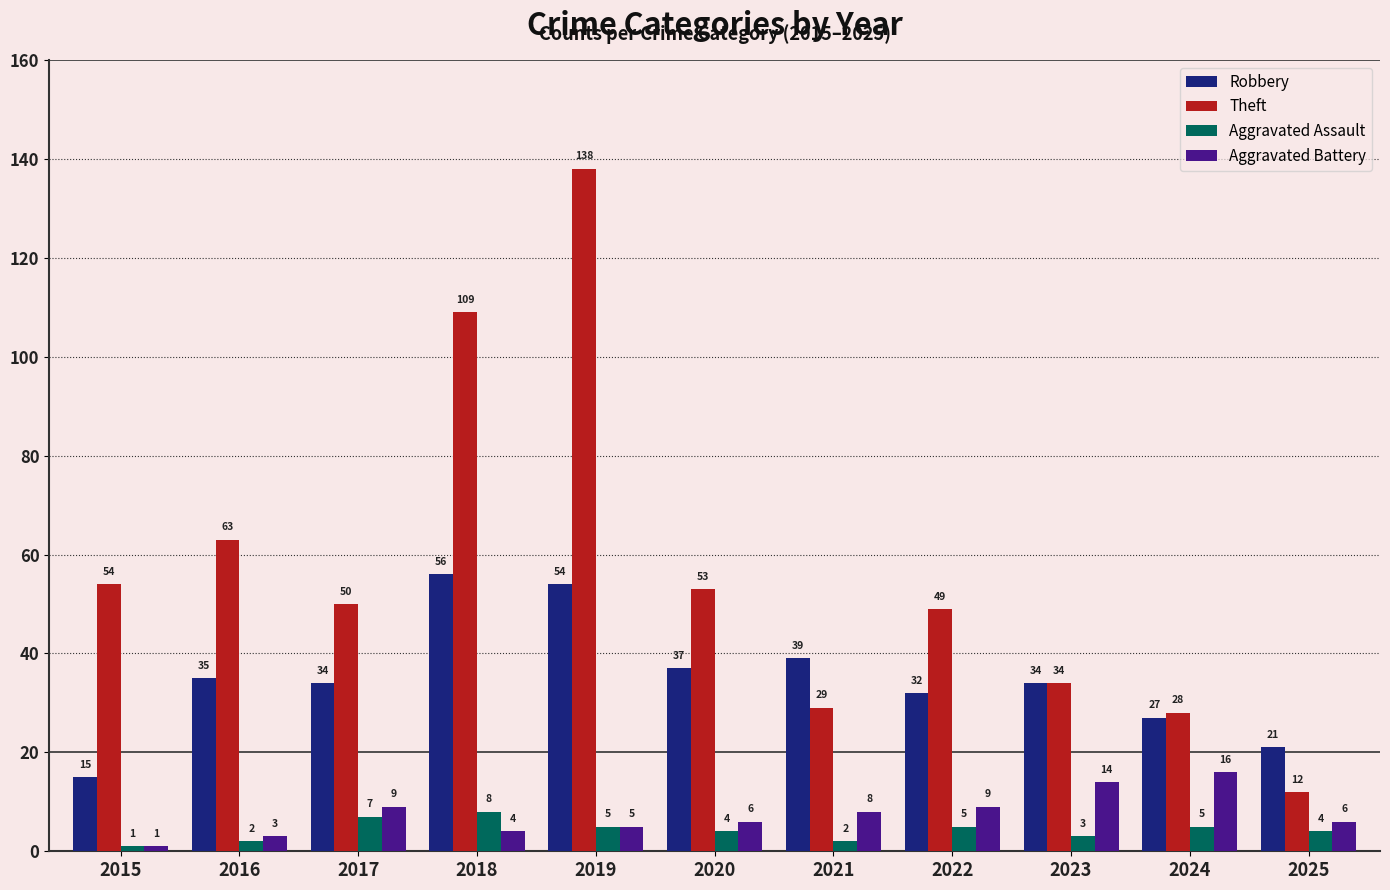

What is the difference between the maximum and second lowest values in the Aggravated Battery series?

13